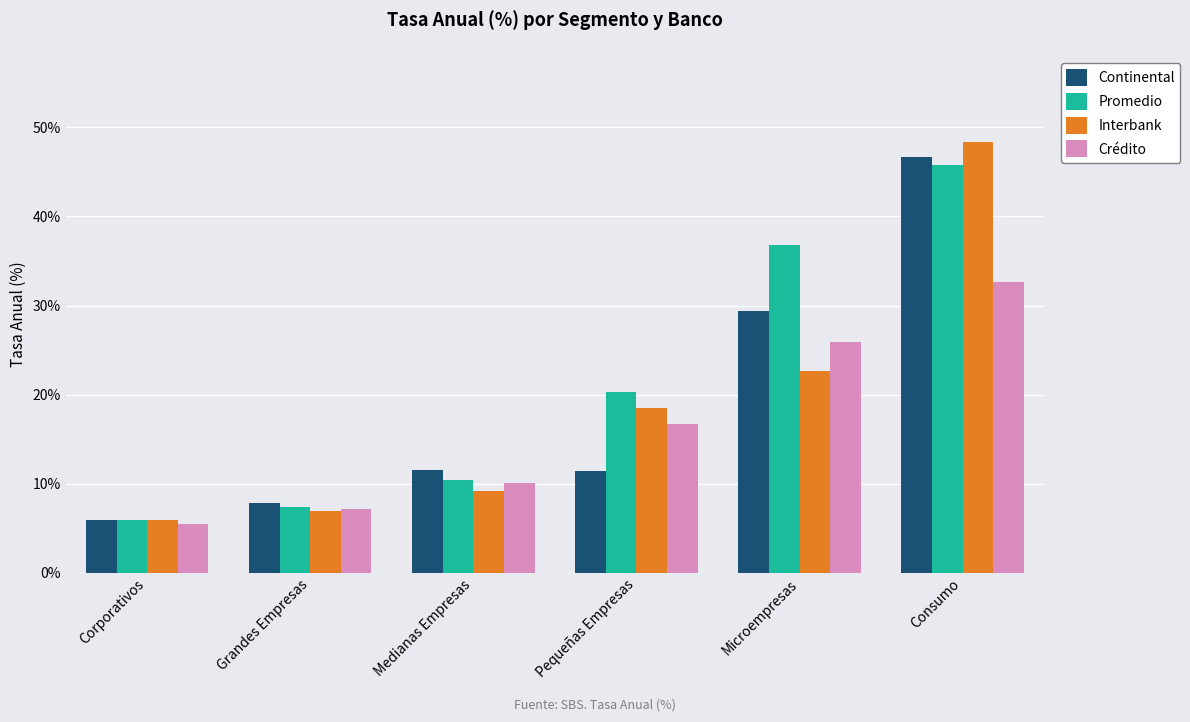

Reading left to right, list all the values displayed in this chart.

Continental: Corporativos=6.0	Grandes Empresas=7.8	Medianas Empresas=11.5	Pequeñas Empresas=11.5	Microempresas=29.4	Consumo=46.7
Promedio: Corporativos=5.9	Grandes Empresas=7.4	Medianas Empresas=10.4	Pequeñas Empresas=20.3	Microempresas=36.8	Consumo=45.8
Interbank: Corporativos=6.0	Grandes Empresas=6.9	Medianas Empresas=9.2	Pequeñas Empresas=18.5	Microempresas=22.6	Consumo=48.3
Crédito: Corporativos=5.5	Grandes Empresas=7.2	Medianas Empresas=10.1	Pequeñas Empresas=16.7	Microempresas=25.9	Consumo=32.6